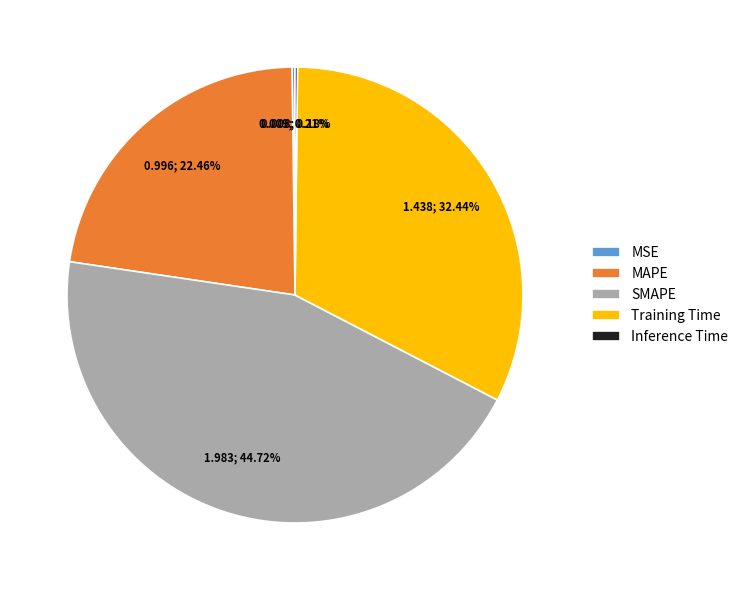

Combined, do MAPE and SMAPE account for over 50%?

Yes